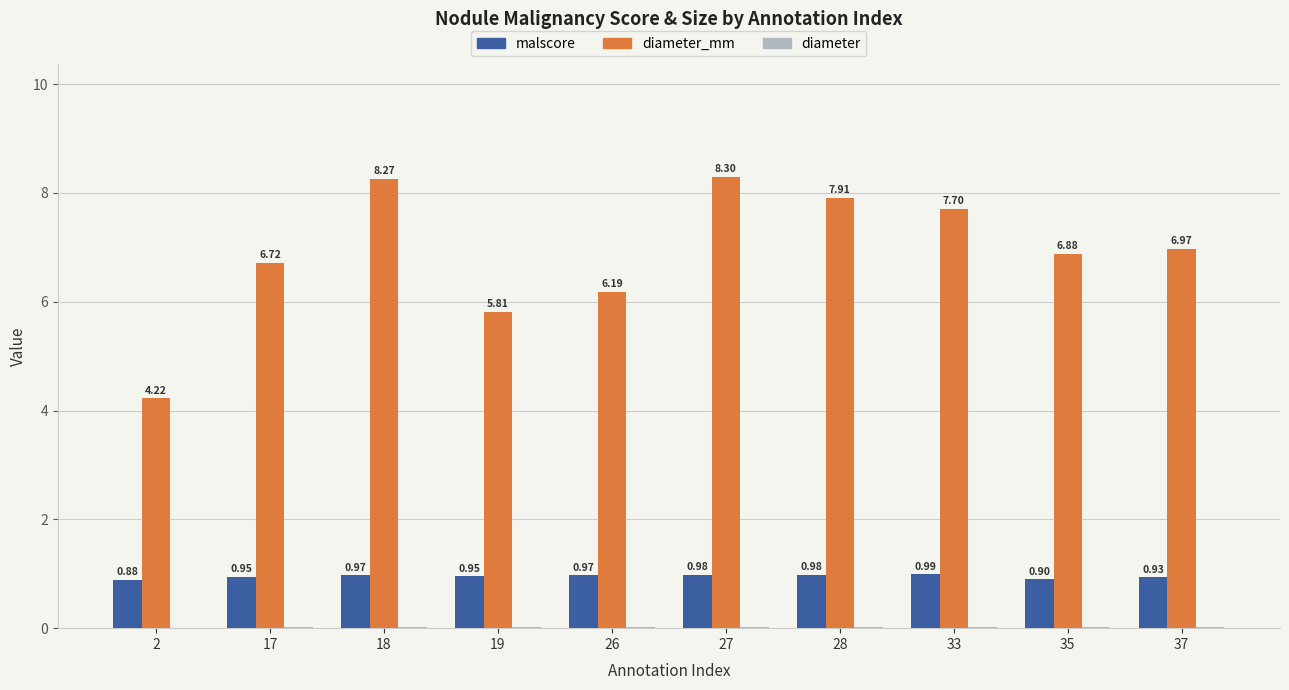

What is the sum of all malscore values?

9.5